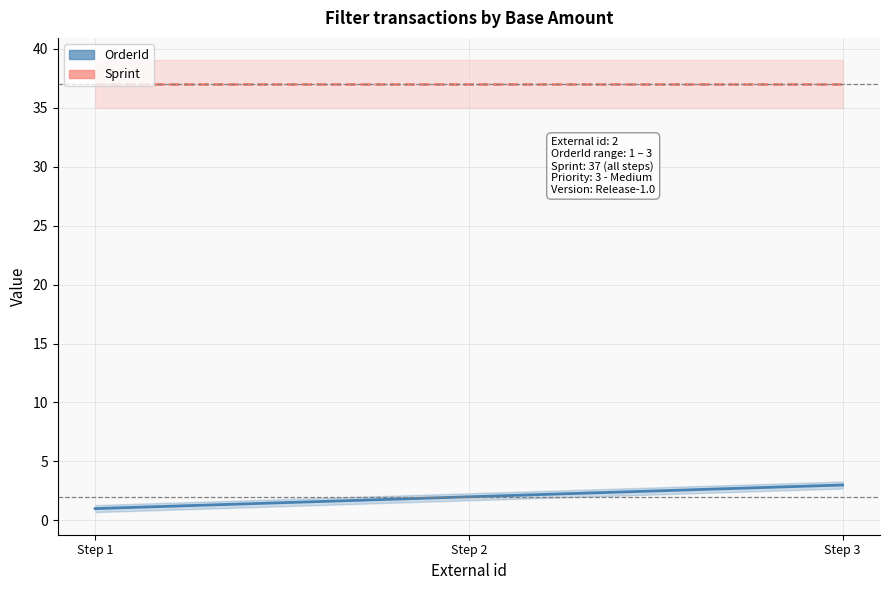

Reading left to right, what are all the values shown in this chart?

OrderId: Step 1=1	Step 2=2	Step 3=3
Sprint: Step 1=37	Step 2=37	Step 3=37